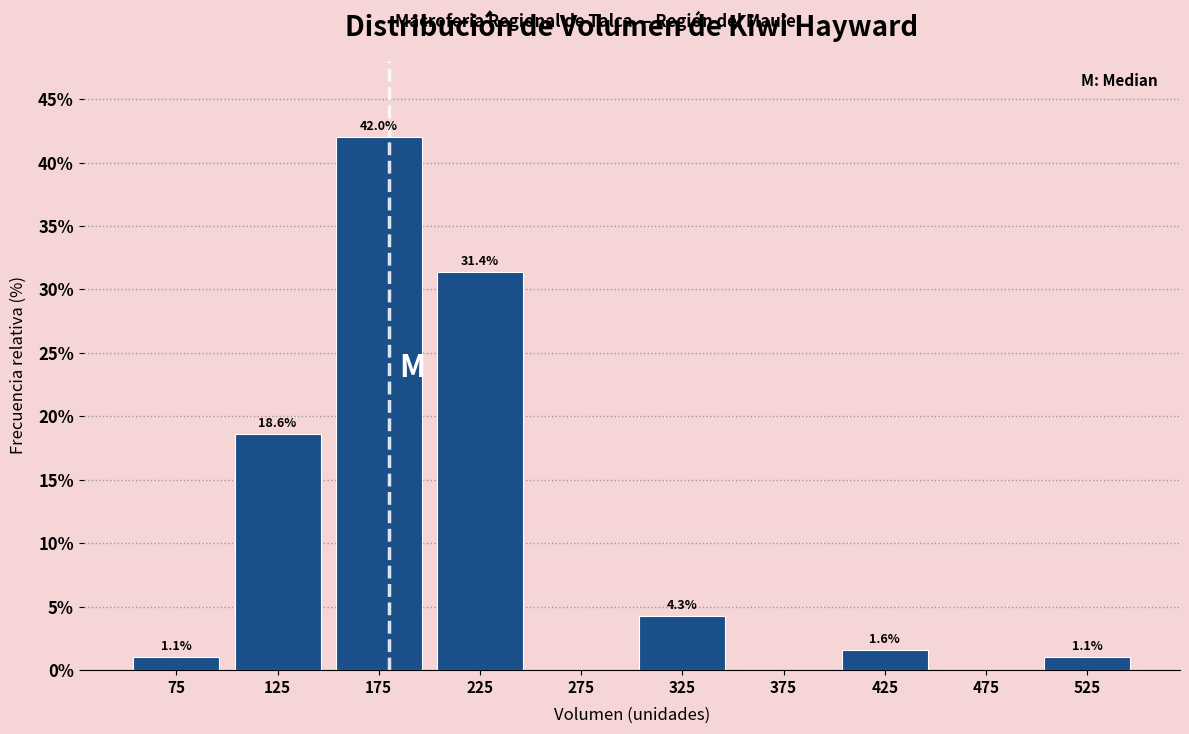

Which range on the x-axis has the tallest bar?

150 to 200